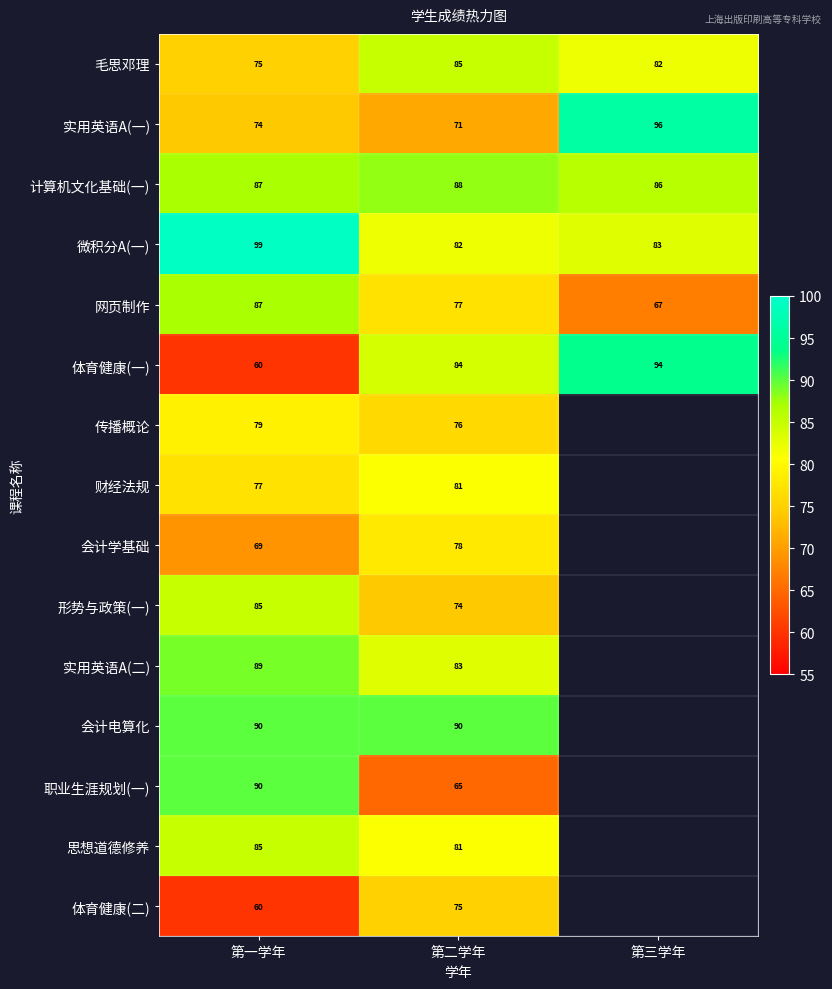

Rank the categories by 微积分A(一) value from lowest to highest.

第二学年, 第三学年, 第一学年